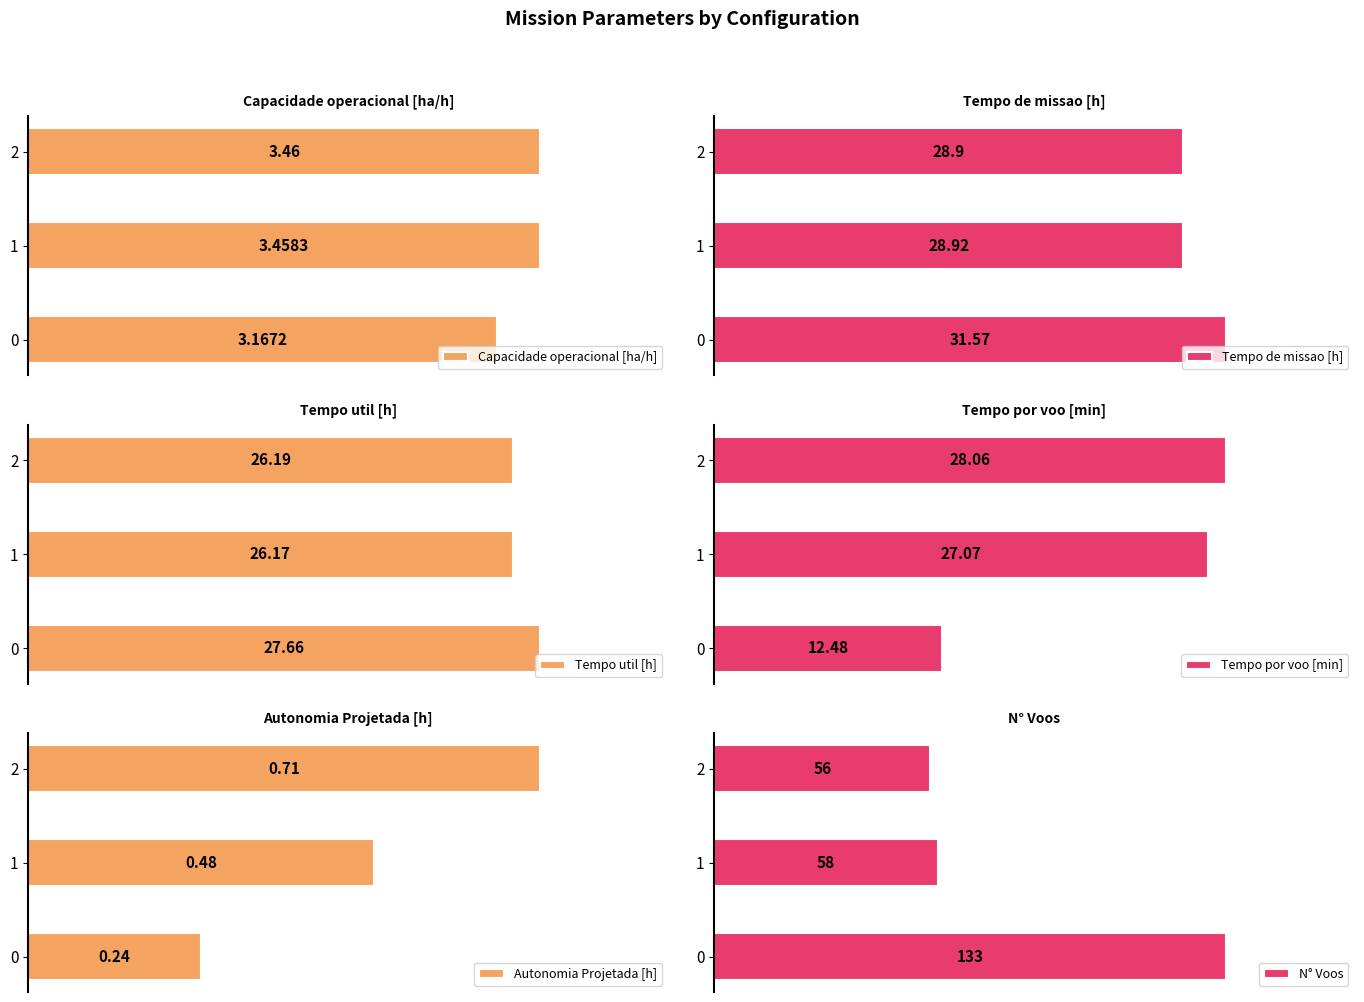

Reading left to right, what are all the values shown in this chart?

Capacidade operacional [ha/h]: 3.2	3.5	3.5
Tempo de missao [h]: 31.6	28.9	28.9
Tempo util [h]: 27.7	26.2	26.2
Tempo por voo [min]: 12.5	27.1	28.1
Autonomia Projetada [h]: 0.2	0.5	0.7
N° Voos: 133.0	58.0	56.0